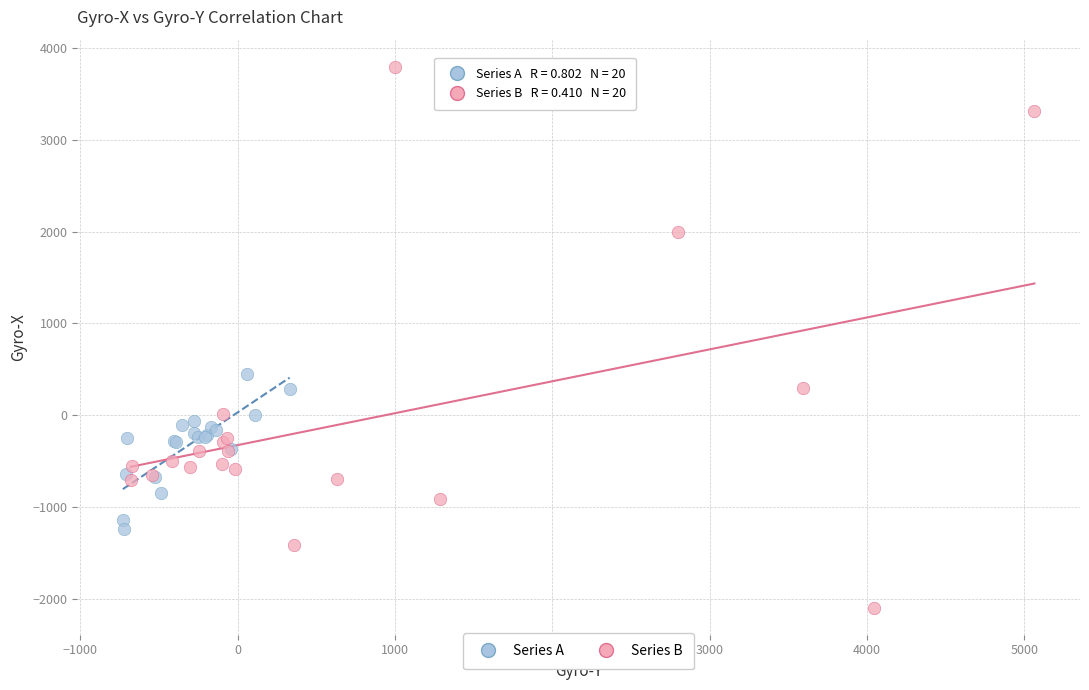

Which series reaches the minimum Y coordinate?

Series B